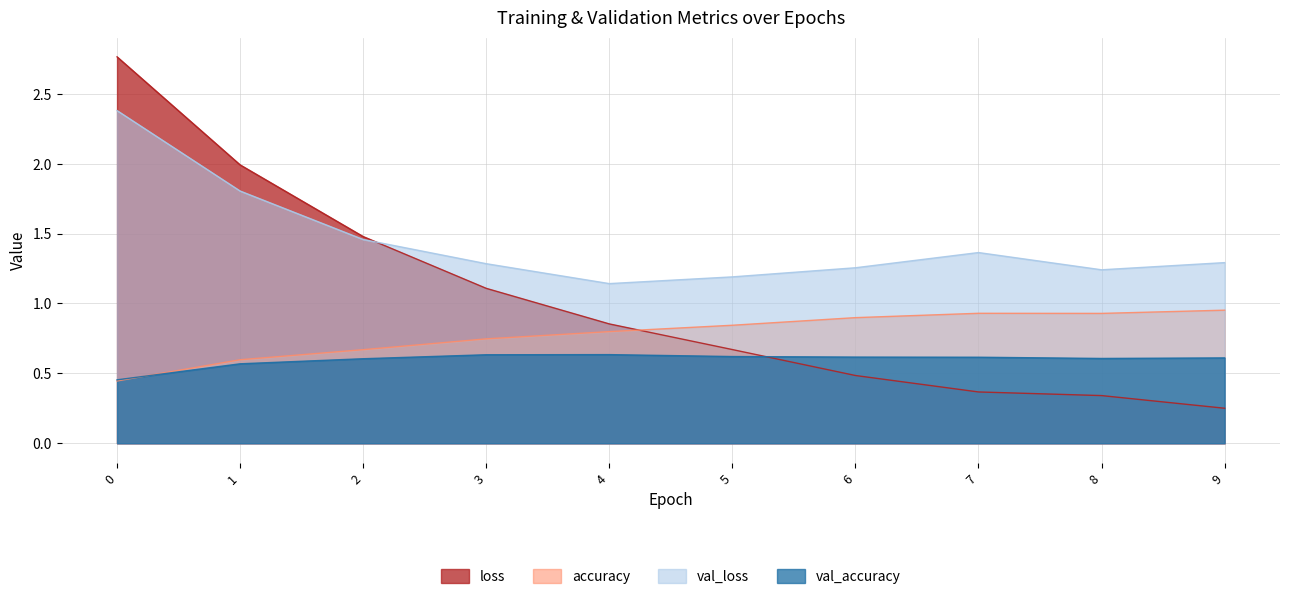

Is the value of val_loss at 1 greater than the value of val_accuracy at 5?

Yes